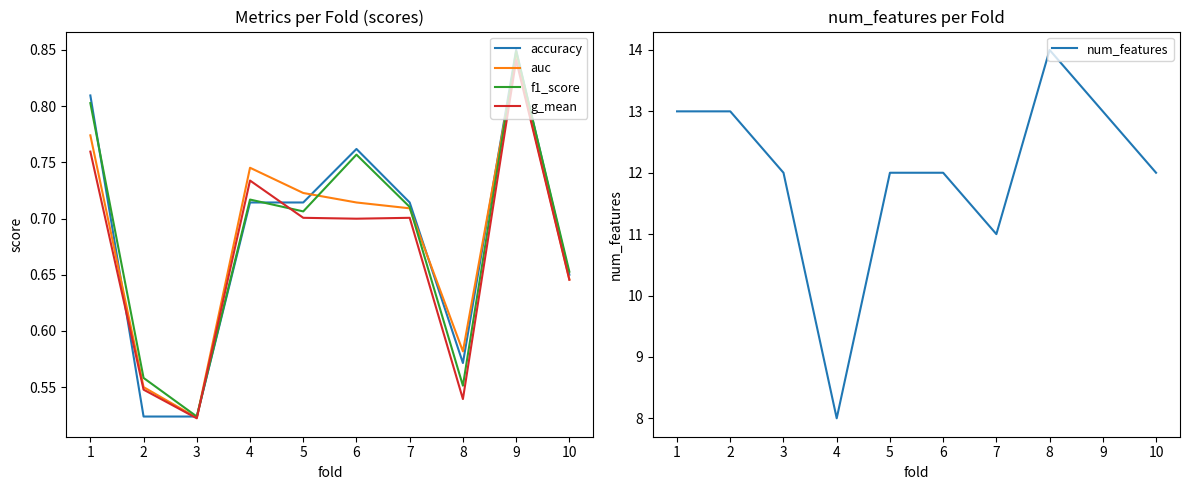

Which label corresponds to the largest value in the chart?

8